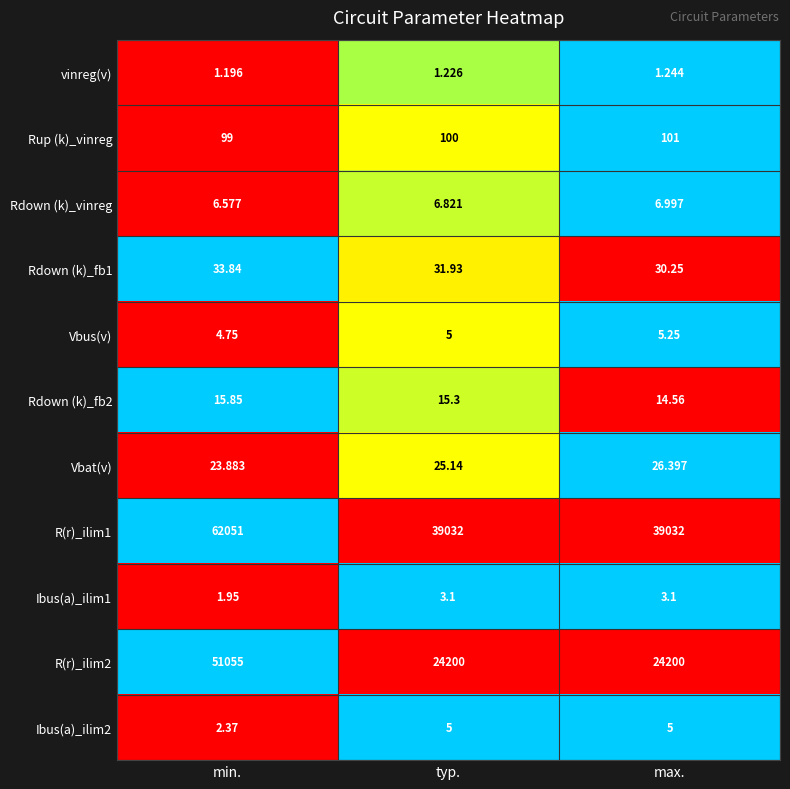

At which label is vinreg(v) closest to 1?

min.